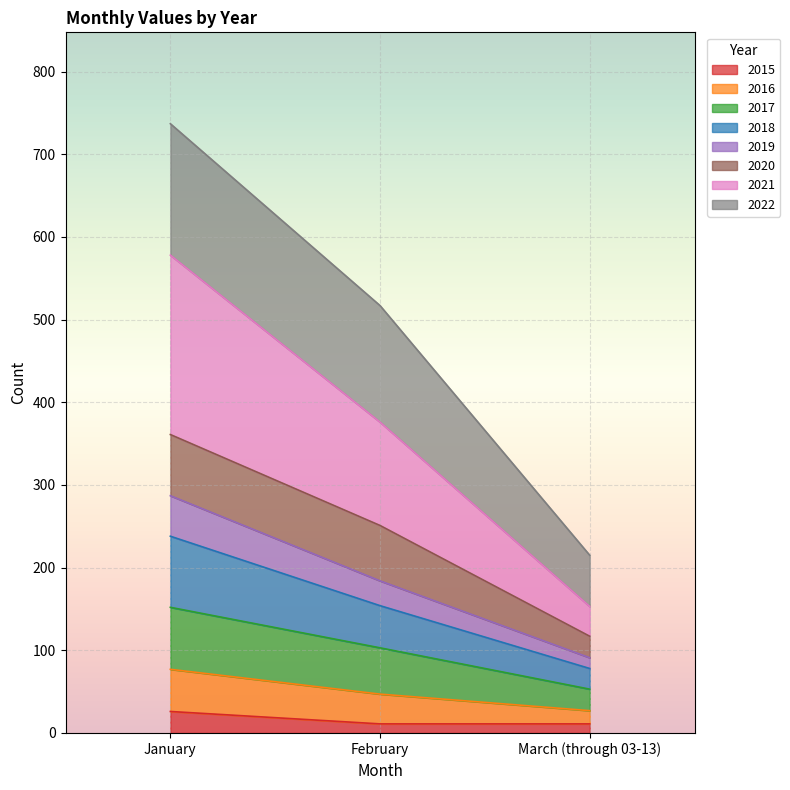

What is the label of the 3rd point from the left?

March (through 03-13)